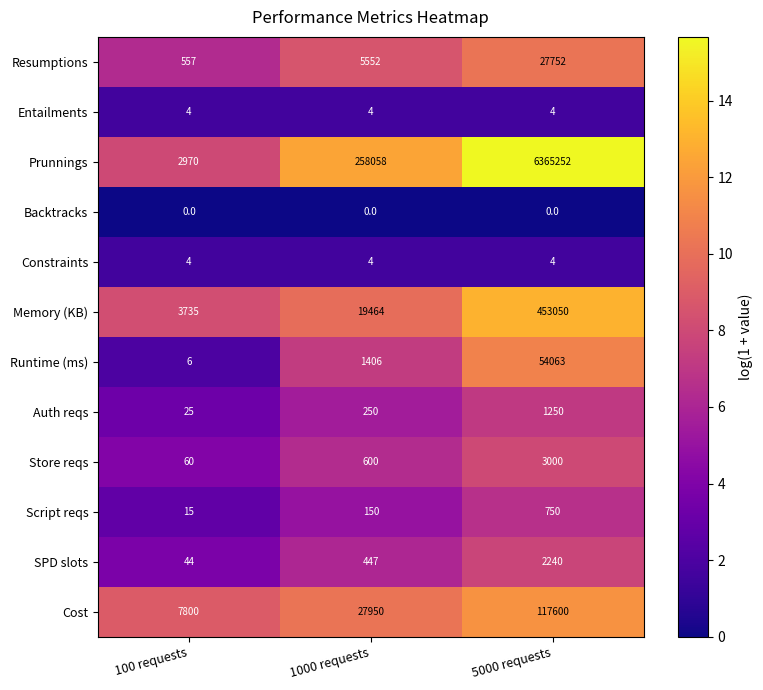

Which category has the highest value in the Runtime (ms) series?

5000 requests